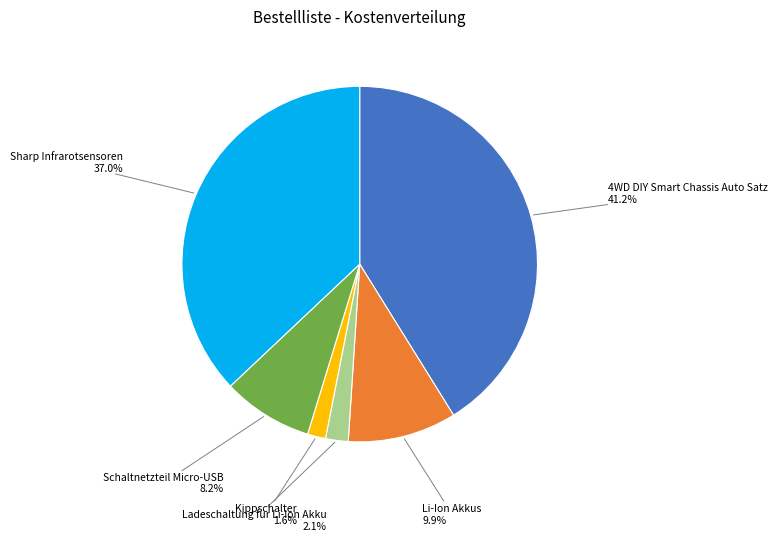

What percentage is NOT represented by Sharp Infrarotsensoren?

63.0%